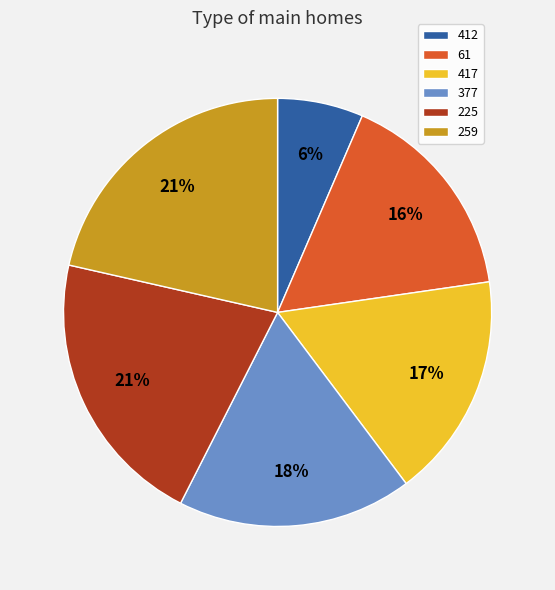

Does 412 represent more than half of the total?

No